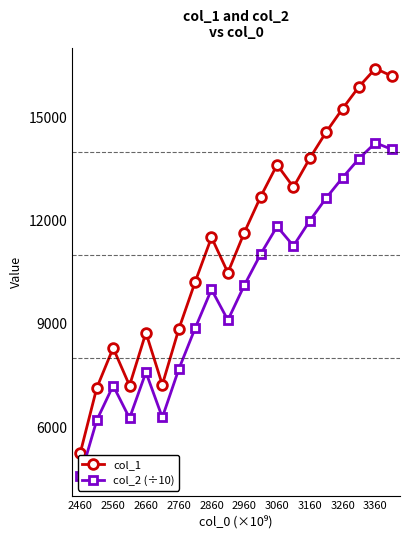

At which category does col_1 reach its first local peak?

2560